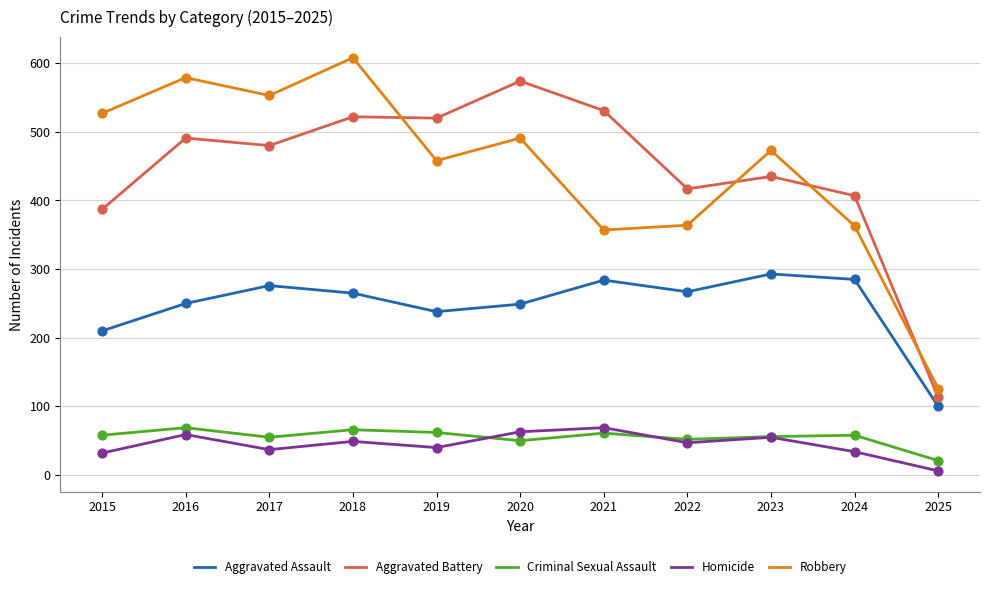

What is the total value across all series at 2016?

1448